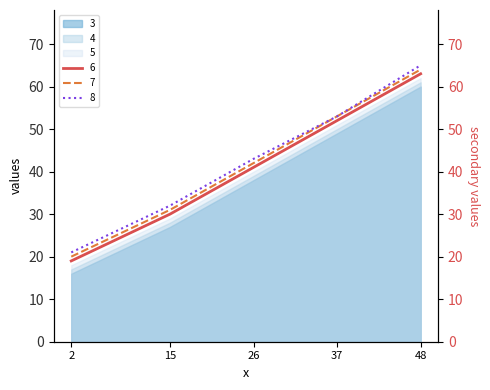

List the labels in order of 5 value, smallest first.

2, 15, 26, 37, 48